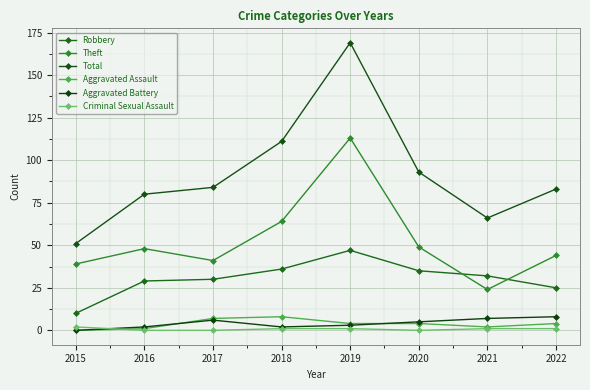

What is the difference between the maximum and minimum values in the Aggravated Battery series?

8